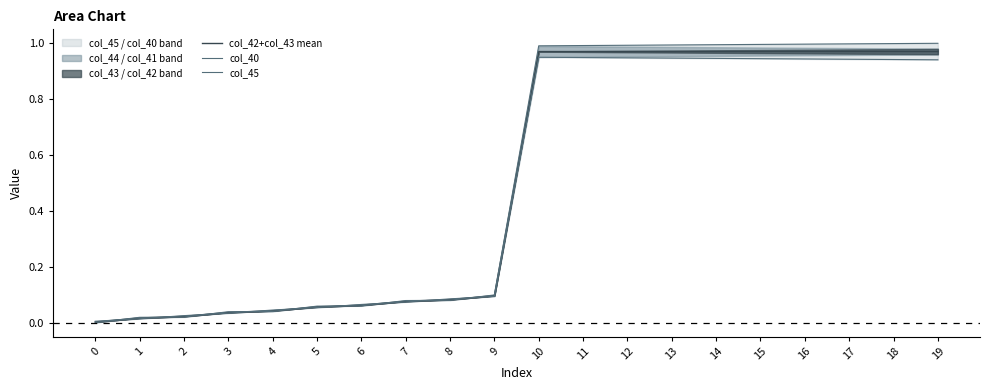

Where is the first local maximum for col_45?

10